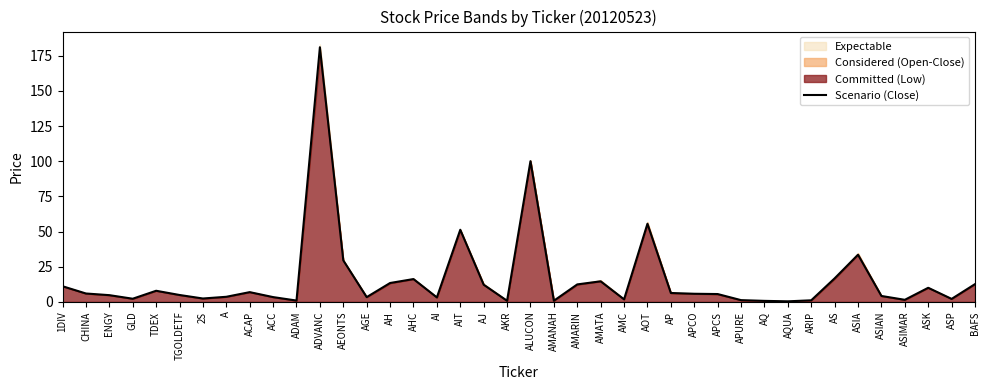

True or false: the data shows 3.3 at AP.

False